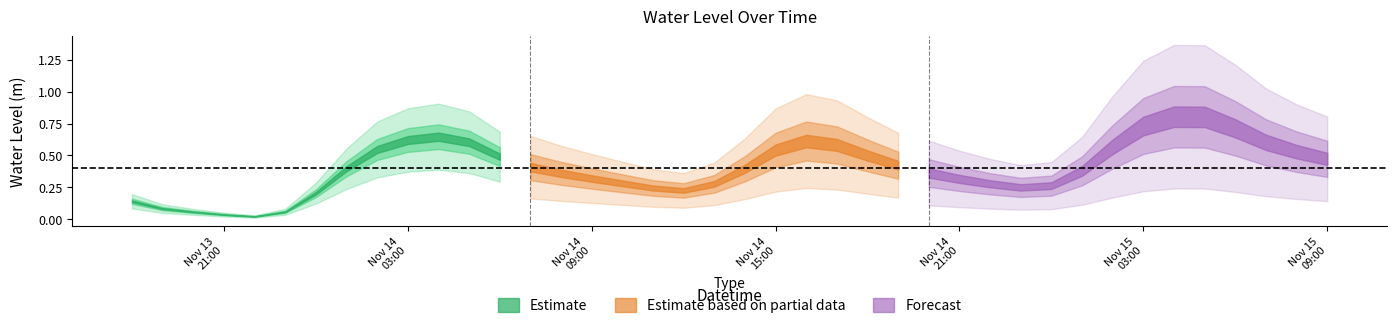

List the labels in order of value, smallest first.

2022-11-13 22:00:00, 2022-11-13 21:00:00, 2022-11-13 20:00:00, 2022-11-13 23:00:00, 2022-11-13 19:00:00, 2022-11-13 18:00:00, 2022-11-14 00:00:00, 2022-11-14 12:00:00, 2022-11-14 11:00:00, 2022-11-14 23:00:00, 2022-11-15 00:00:00, 2022-11-14 13:00:00, 2022-11-14 22:00:00, 2022-11-14 10:00:00, 2022-11-14 21:00:00, 2022-11-14 09:00:00, 2022-11-14 08:00:00, 2022-11-14 20:00:00, 2022-11-15 01:00:00, 2022-11-14 01:00:00, 2022-11-14 14:00:00, 2022-11-14 07:00:00, 2022-11-14 19:00:00, 2022-11-15 09:00:00, 2022-11-14 06:00:00, 2022-11-14 18:00:00, 2022-11-15 08:00:00, 2022-11-14 15:00:00, 2022-11-14 02:00:00, 2022-11-15 02:00:00, 2022-11-14 17:00:00, 2022-11-15 07:00:00, 2022-11-14 05:00:00, 2022-11-14 16:00:00, 2022-11-14 03:00:00, 2022-11-14 04:00:00, 2022-11-15 06:00:00, 2022-11-15 03:00:00, 2022-11-15 05:00:00, 2022-11-15 04:00:00